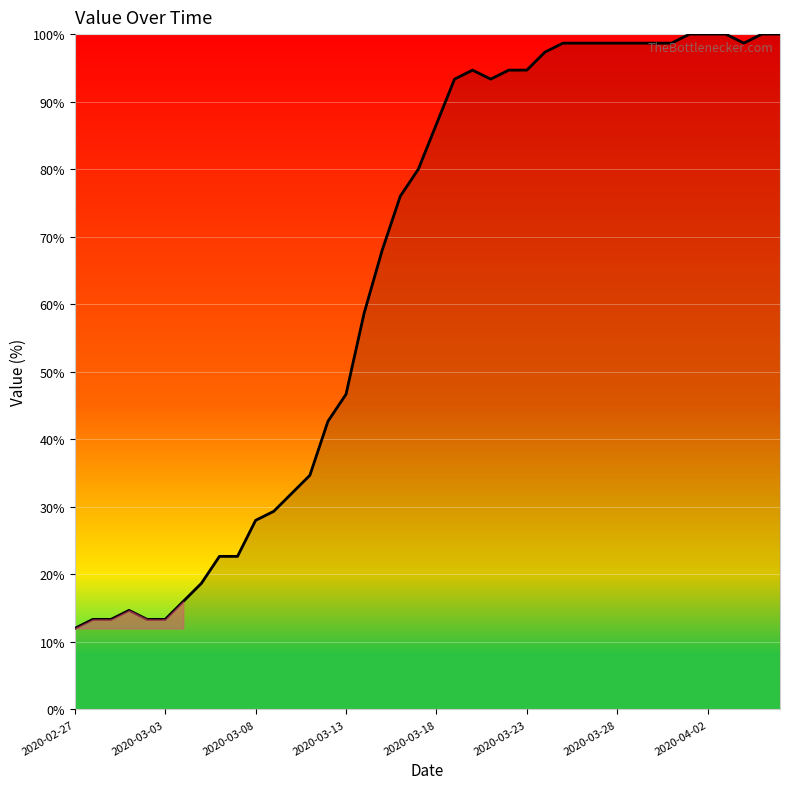

How many lines are shown in the chart?

1